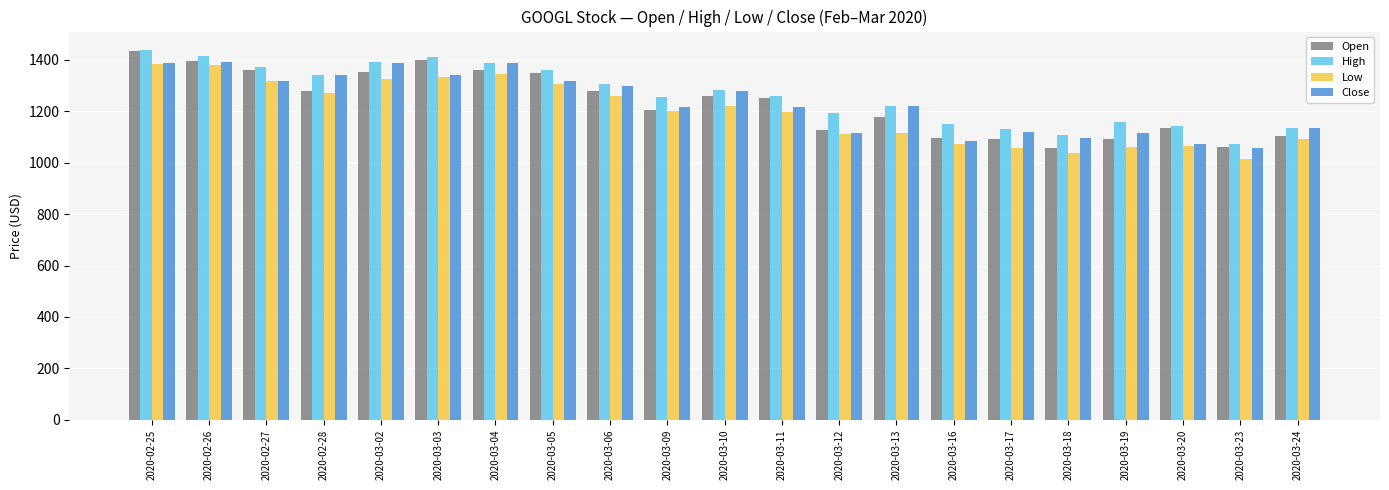

At which label does Open reach its peak?

2020-02-25